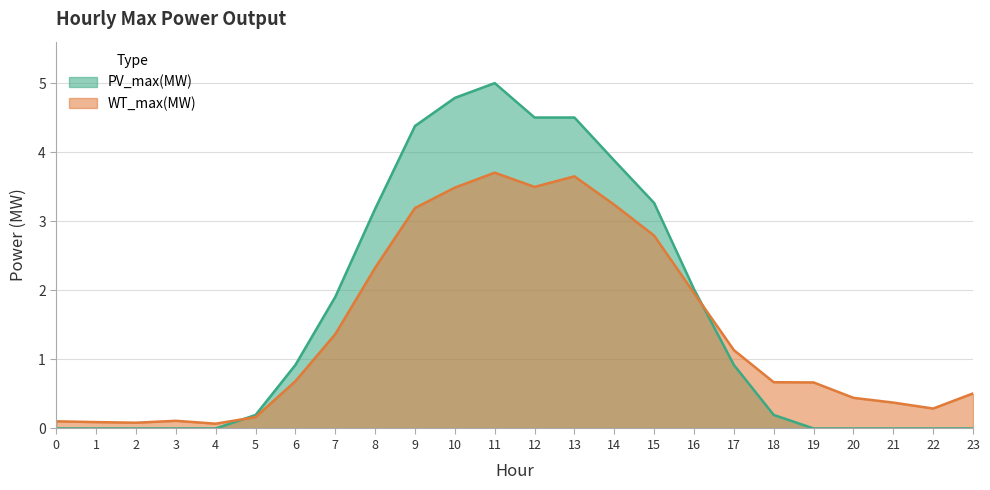

What is the difference between the second highest and minimum values in the PV_max(MW) series?

4.8